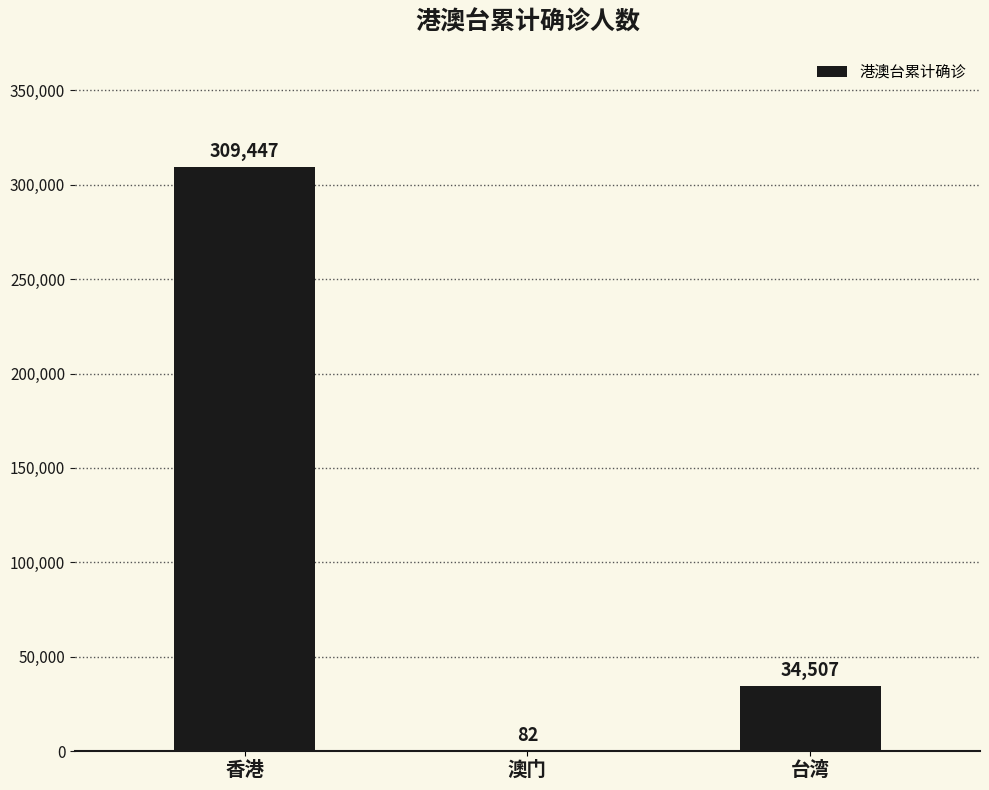

Is it true that the value at 澳门 is 82?

True